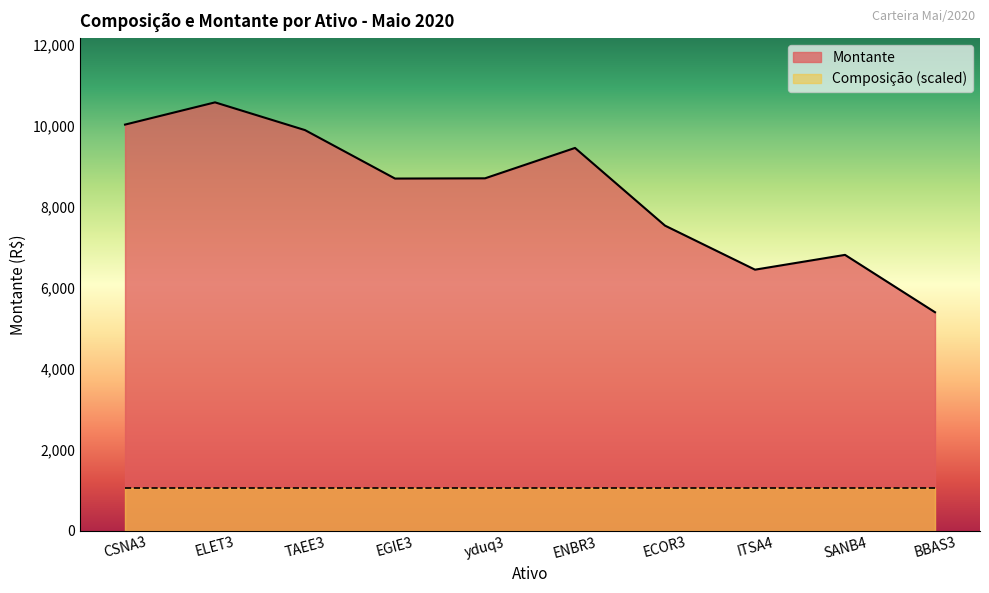

What is the minimum value shown in the chart?

1057.5